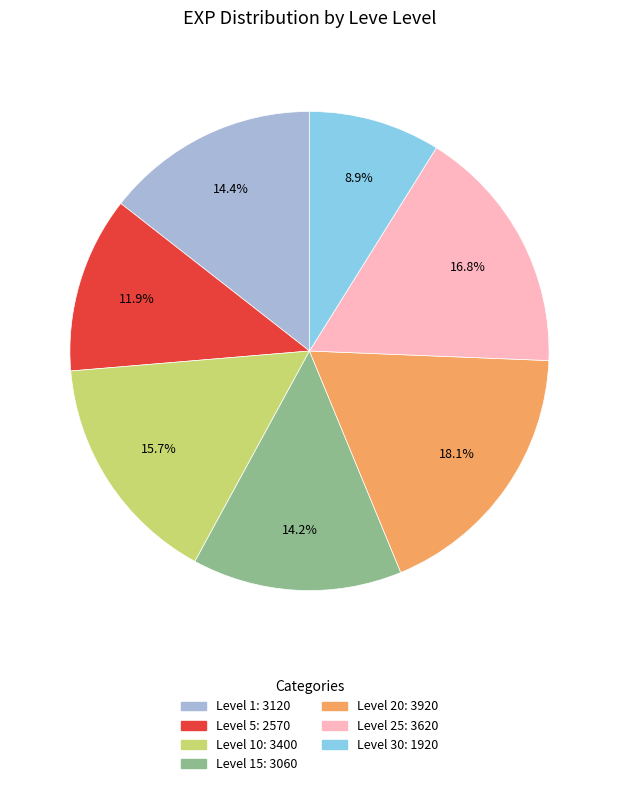

Does any single category account for the majority?

No